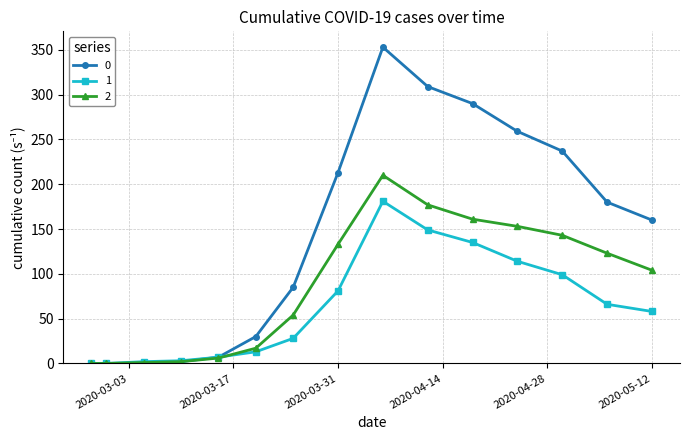

What are all the series names shown in the legend?

0, 1, 2